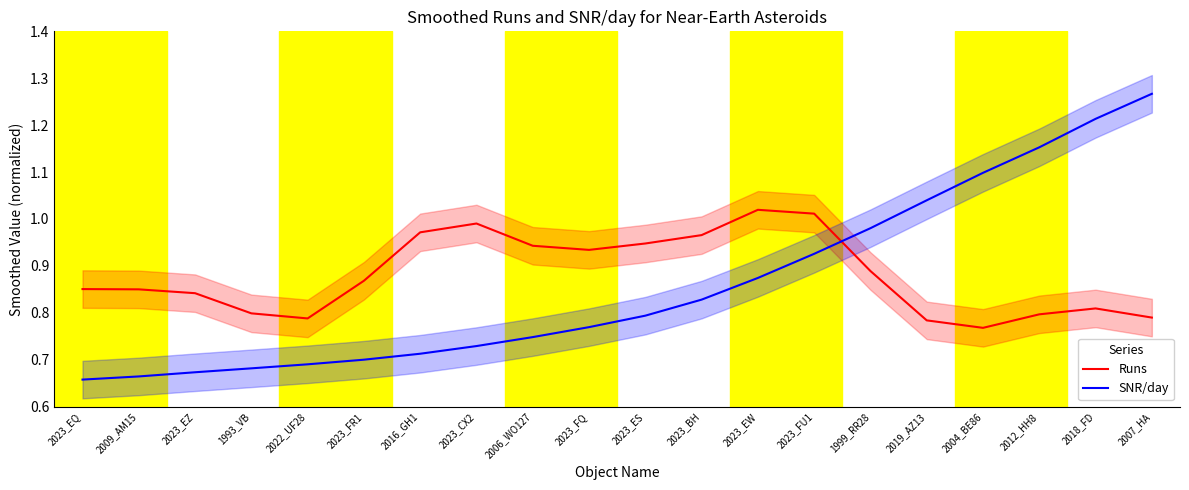

At 2012_HH8, list the series in order from largest to smallest.

SNR/day, Runs